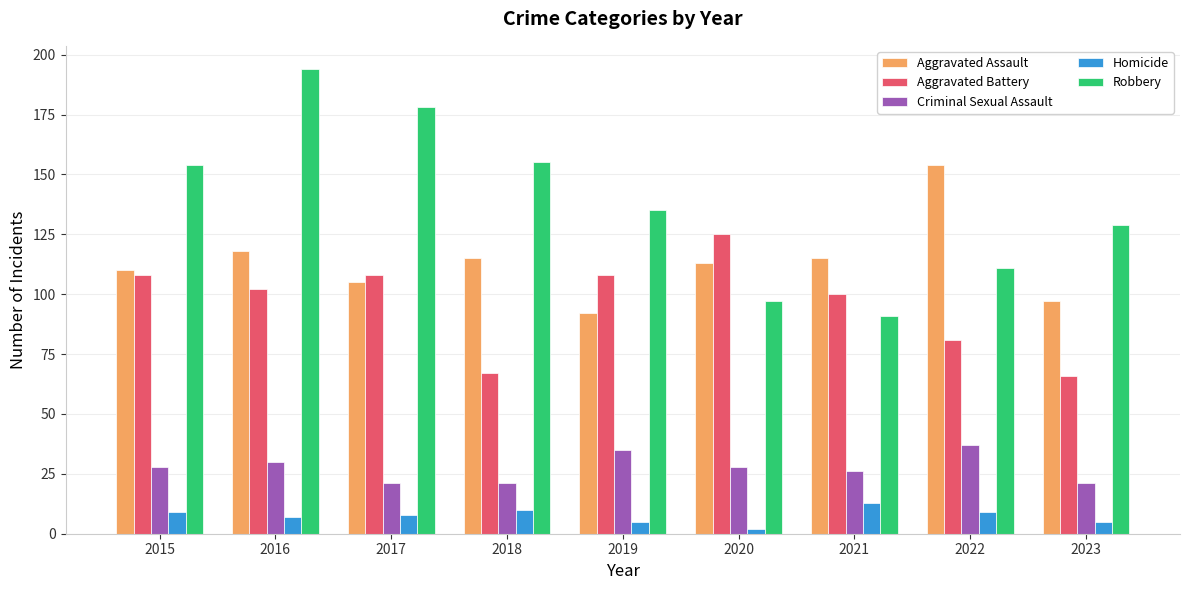

Read the Aggravated Battery value at 2018, to the nearest 10.

70